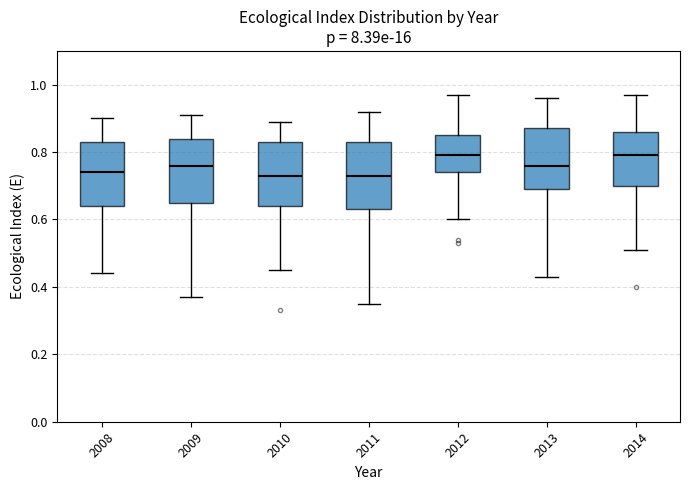

Reading left to right, read every box against the y-axis: the position of its median line, the range the box covers, and the ends of its whiskers. The values are not printed on the chart, so give them approximately, as read against the axis.

2008: median 0.74, box 0.64 to 0.84, whiskers 0.44 to 0.90
2009: median 0.76, box 0.66 to 0.84, whiskers 0.38 to 0.92
2010: median 0.74, box 0.64 to 0.84, whiskers 0.46 to 0.90
2011: median 0.74, box 0.64 to 0.84, whiskers 0.36 to 0.92
2012: median 0.80, box 0.74 to 0.86, whiskers 0.60 to 0.98
2013: median 0.76, box 0.70 to 0.88, whiskers 0.44 to 0.96
2014: median 0.80, box 0.70 to 0.86, whiskers 0.52 to 0.98